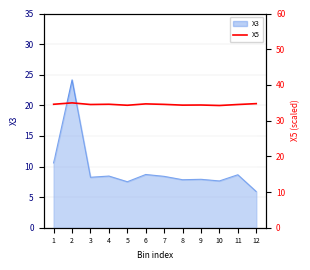

Between 9 and 10, which is larger?

9